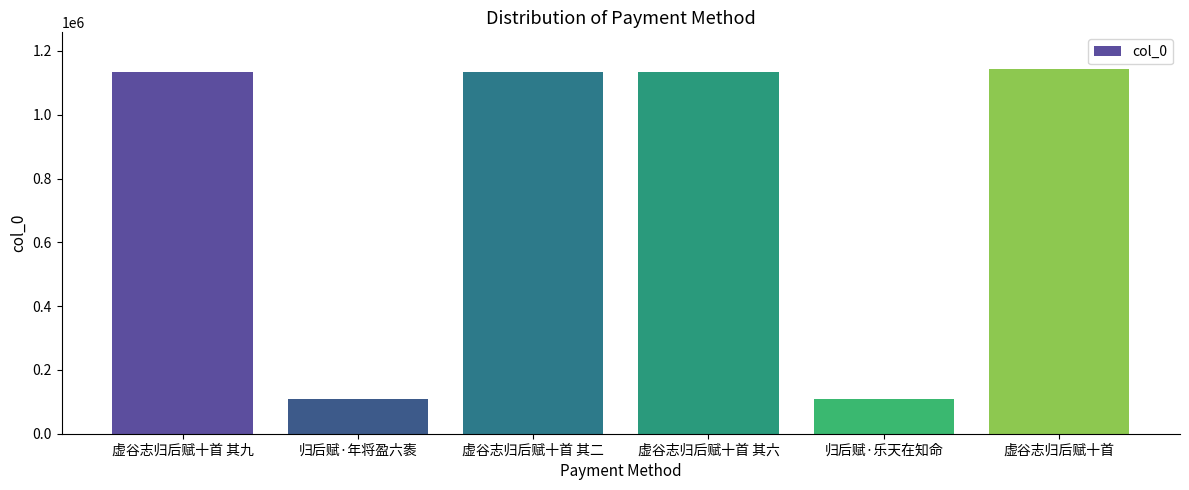

What is the change in value from 归后赋·年将盈六袠 to 虚谷志归后赋十首?

+1036215